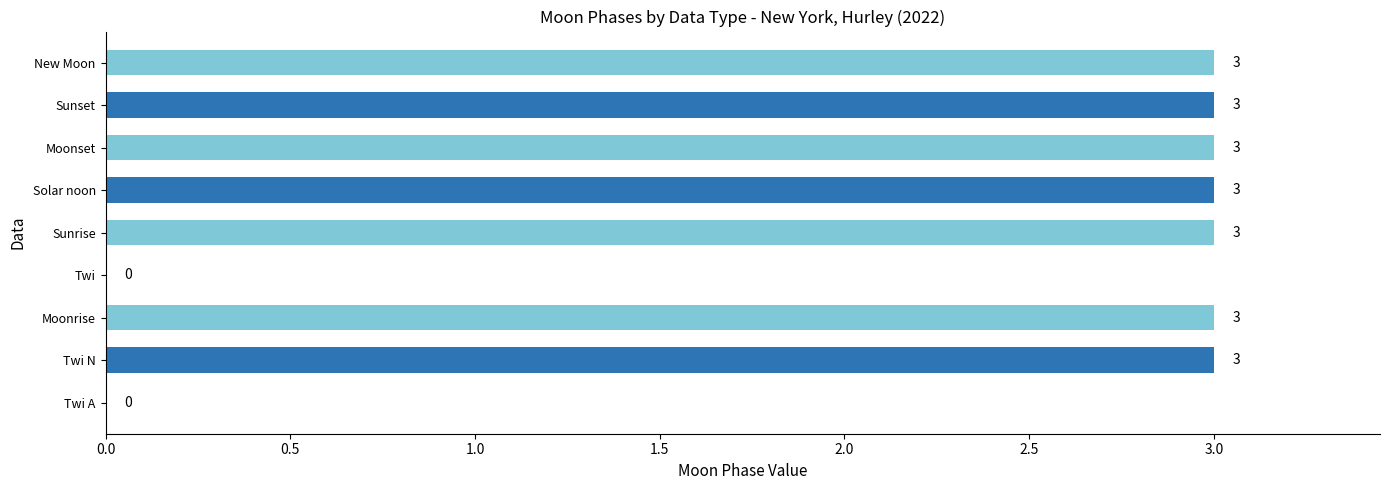

Does the chart contain stacked bars?

No